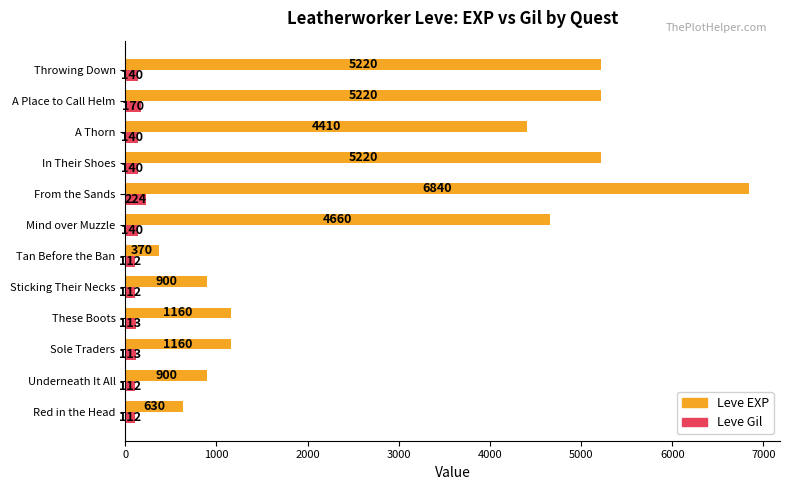

At which label does Leve EXP reach its peak?

From the Sands